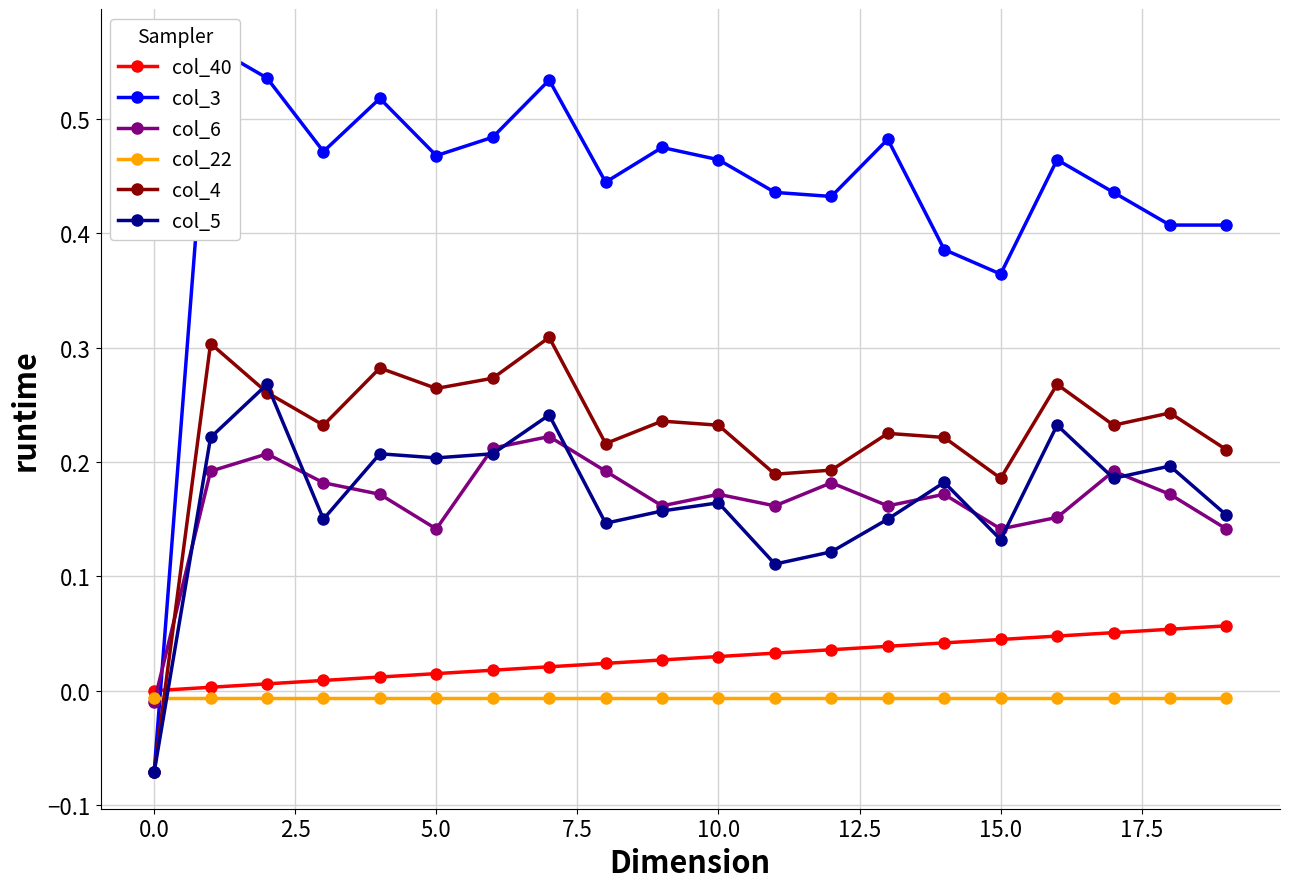

True or false: col_6 has a value of 0.1 at 19.

True